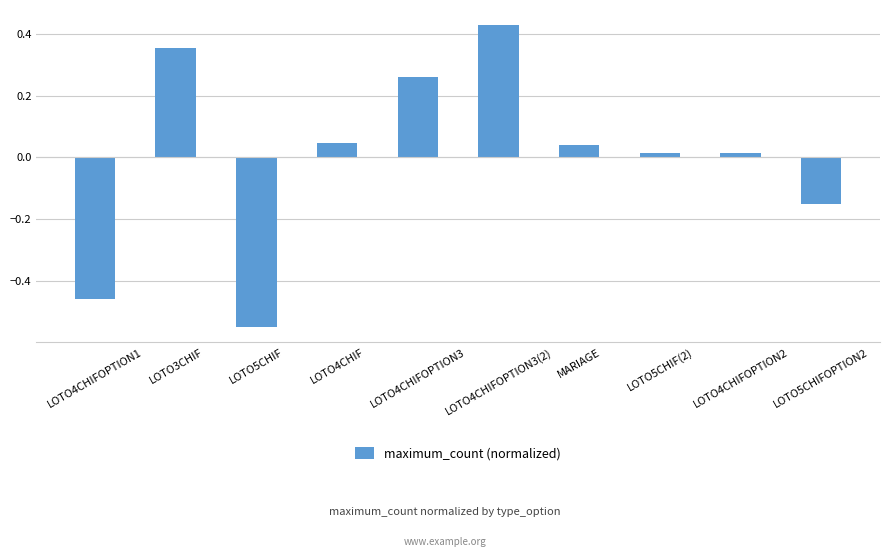

Where does the data first go above 0?

LOTO3CHIF